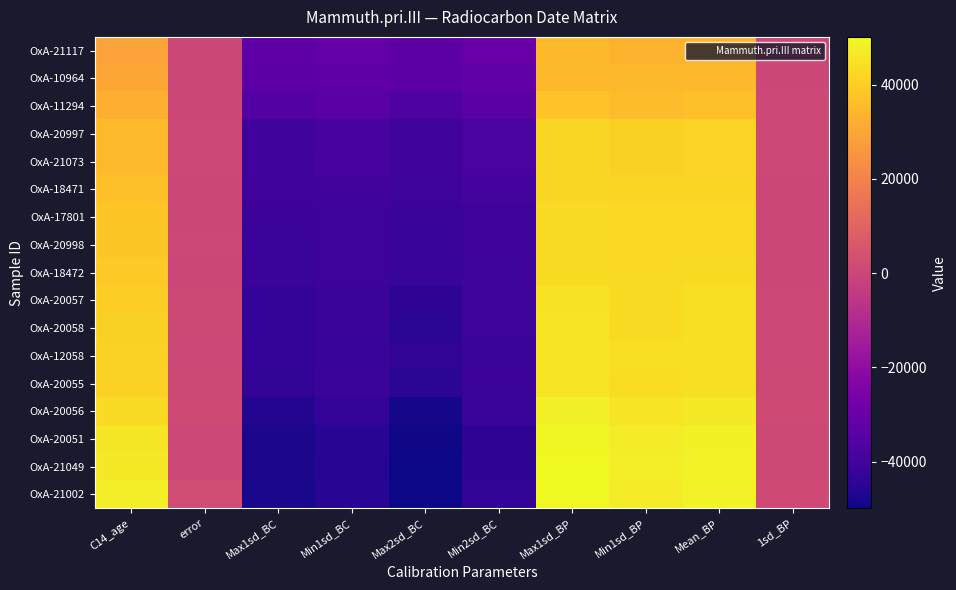

What is the total value across all series at Max2sd_BC?

-724817.5